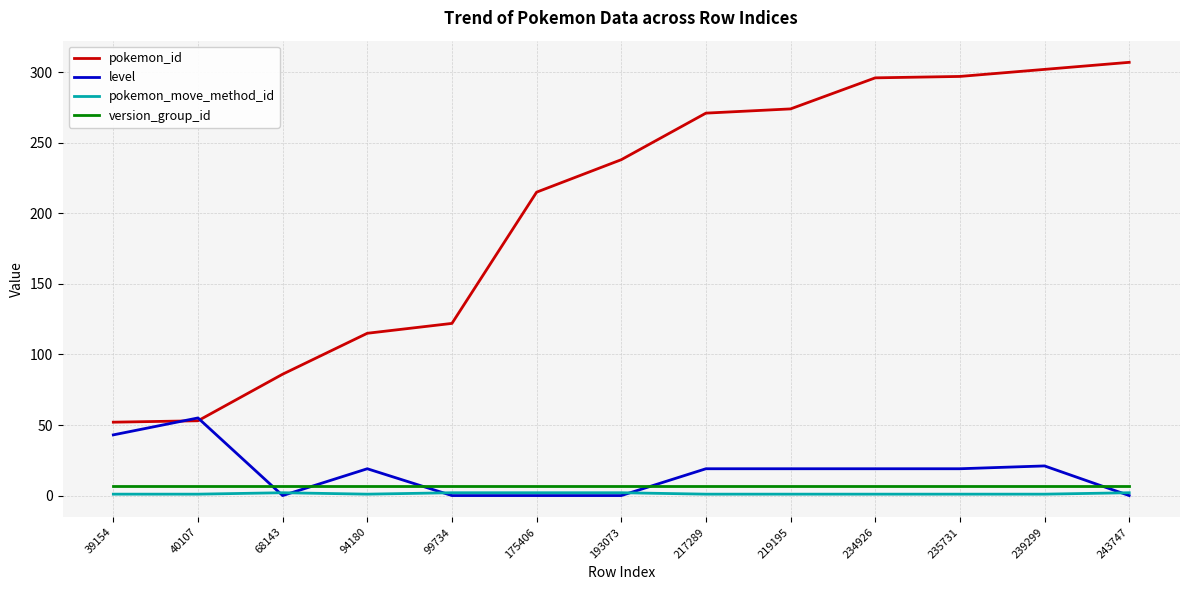

True or false: pokemon_id has a value of 32 at 68143.

False